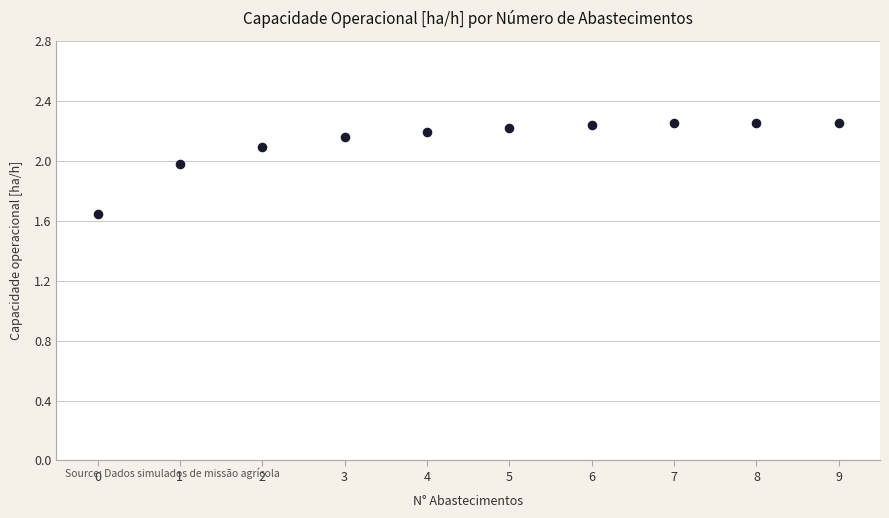

What is the average Y value?

2.1